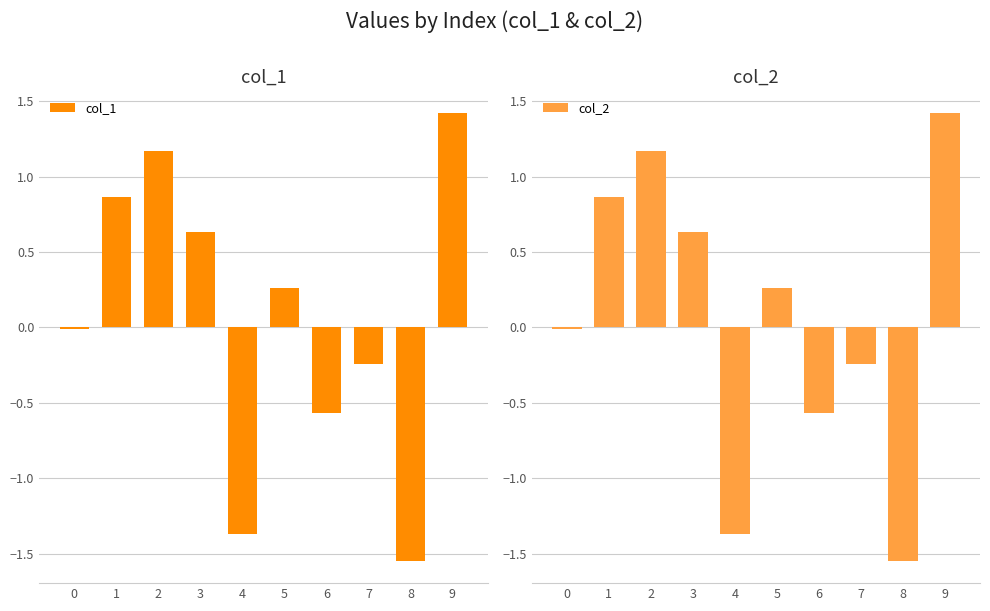

List the series in order of their overall mean, lowest first.

col_2, col_1